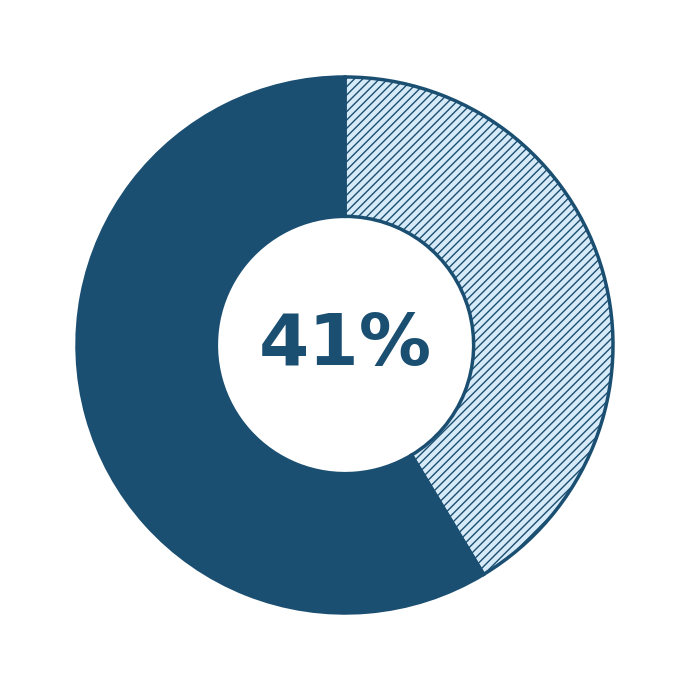

Is there any slice that represents more than half of the pie?

Yes